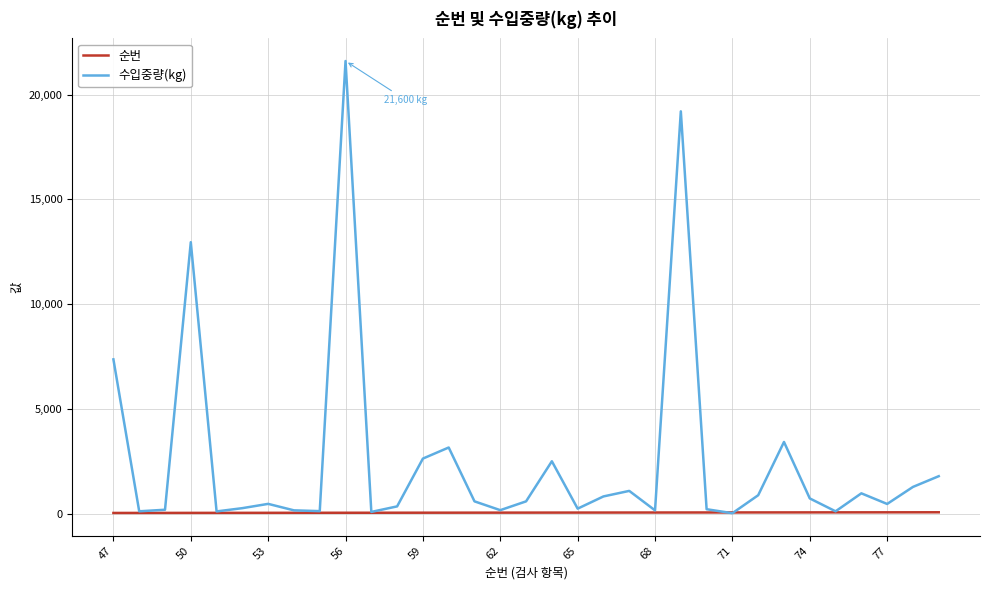

Rank the series by their average value, from lowest to highest.

순번, 수입중량(kg)